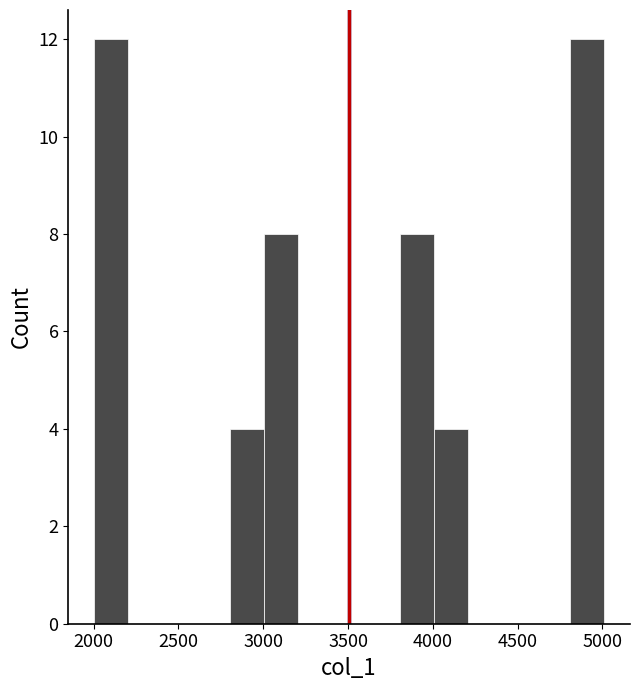

How tall is the bar that spans 3800 to 4000 on the x-axis? Neither the bar edges nor the heights are printed on the chart, so give them approximately, as read against the axes.

8